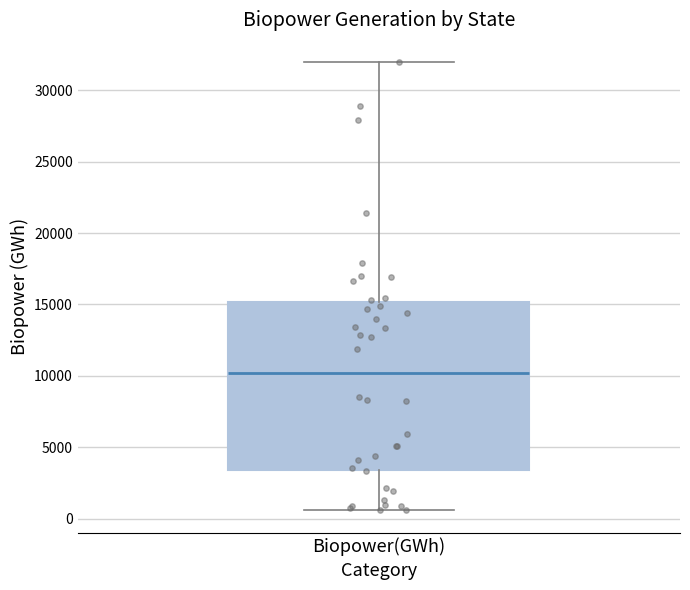

Transcribe this box plot: give where the median line is, the range the box spans, and where the two whiskers end, as read against the y-axis. The values are not printed on the chart, so give them approximately, as read against the axis.

median 10000, box 3500 to 15000, whiskers 500 to 32000